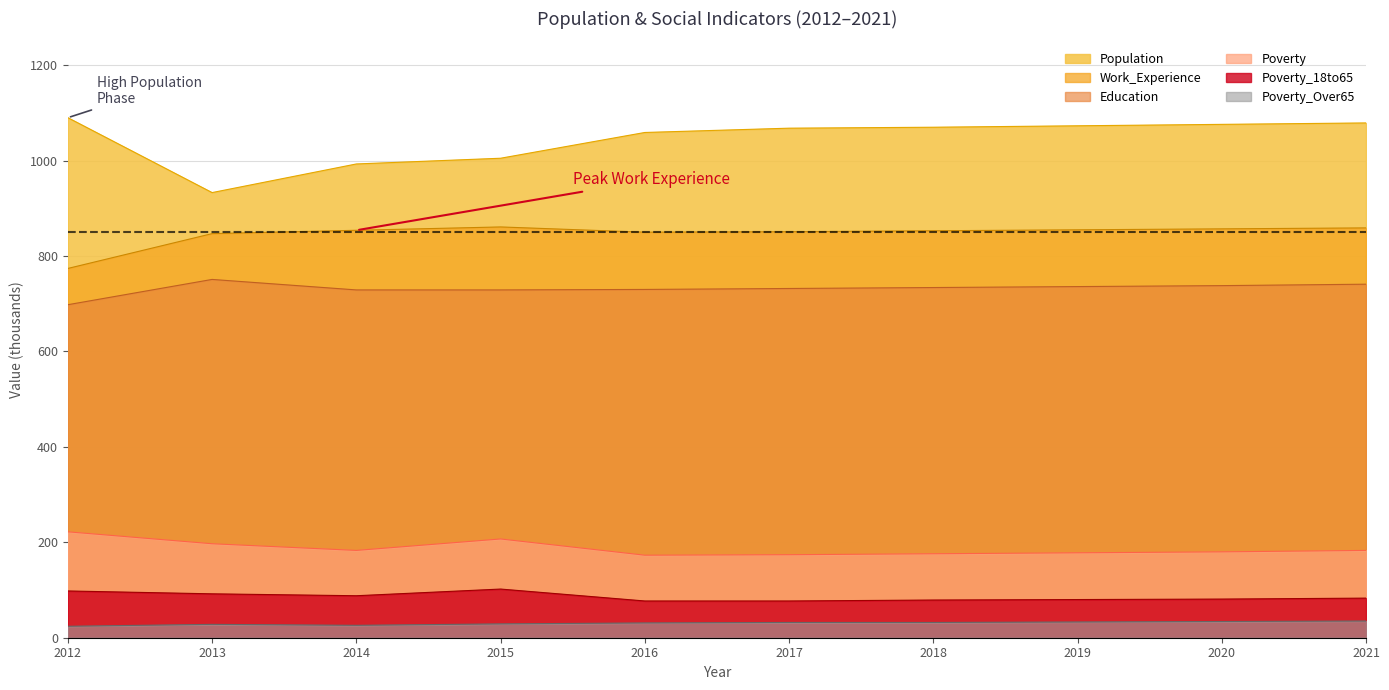

Read the Poverty_Over65 value at 2012, to the nearest 10.

20